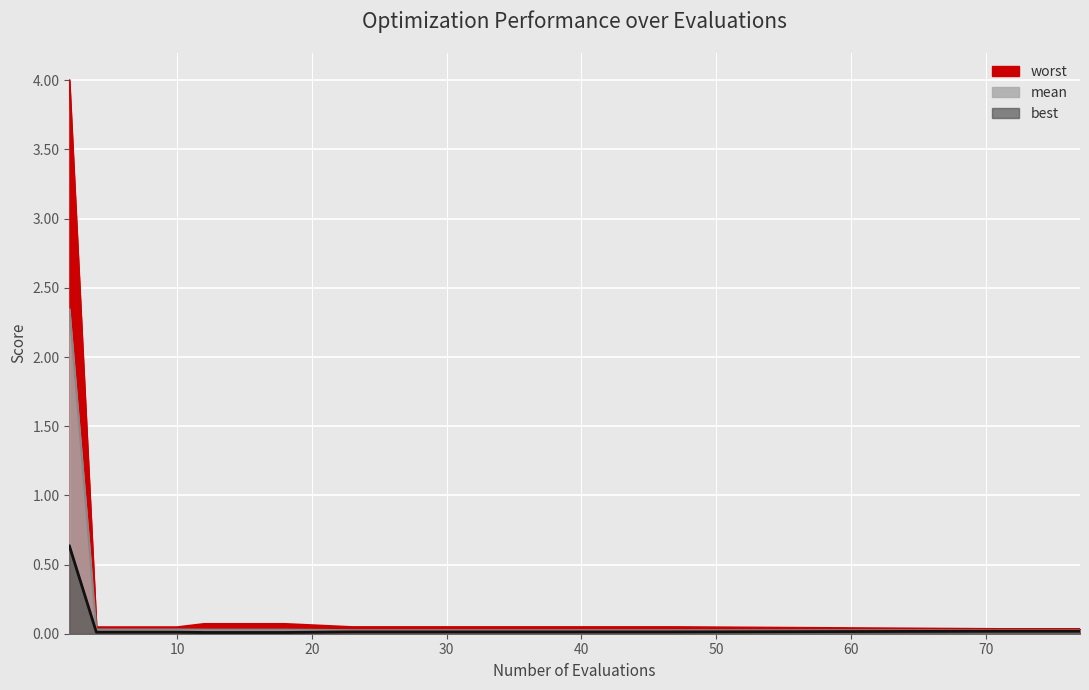

True or false: worst and mean cross at least once.

False